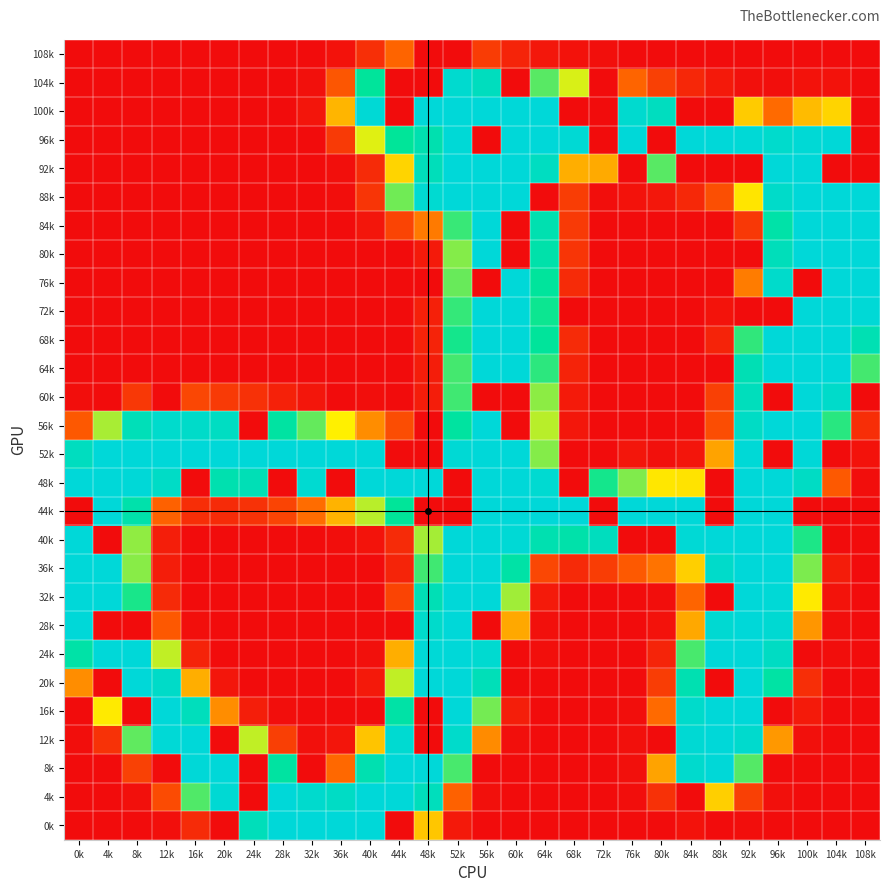

Reading right to left, transcribe all the data shown in this chart.

108k: 108k=0	104k=0	100k=0	96k=0	92k=0	88k=0	84k=0	80k=0	76k=0	72k=2	68k=4	64k=8	60k=17	56k=34	52k=0	48k=0	44k=63	40k=25	36k=4	32k=0	28k=0	24k=0	20k=0	16k=0	12k=0	8k=0	4k=0	0k=0
104k: 108k=0	104k=4	100k=4	96k=1	92k=3	88k=9	84k=19	80k=37	76k=63	72k=0	68k=137	64k=169	60k=0	56k=229	52k=246	48k=0	44k=0	40k=194	36k=53	32k=3	28k=0	24k=0	20k=0	16k=0	12k=0	8k=0	4k=0	0k=0
100k: 108k=0	104k=114	100k=103	96k=66	92k=110	88k=0	84k=0	80k=230	76k=246	72k=0	68k=0	64k=255	60k=255	56k=255	52k=255	48k=255	44k=0	40k=252	36k=100	32k=6	28k=0	24k=0	20k=0	16k=0	12k=0	8k=0	4k=0	0k=0
96k: 108k=0	104k=254	100k=252	96k=243	92k=253	88k=255	84k=255	80k=0	76k=255	72k=0	68k=251	64k=255	60k=255	56k=0	52k=253	48k=214	44k=192	40k=135	36k=33	32k=0	28k=0	24k=0	20k=0	16k=0	12k=0	8k=0	4k=0	0k=0
92k: 108k=0	104k=0	100k=255	96k=255	92k=0	88k=0	84k=0	80k=169	76k=0	72k=95	68k=97	64k=232	60k=255	56k=255	52k=255	48k=225	44k=114	40k=22	36k=2	32k=0	28k=0	24k=0	20k=0	16k=0	12k=0	8k=0	4k=0	0k=0
88k: 108k=255	104k=255	100k=255	96k=240	92k=122	88k=48	84k=20	80k=8	76k=4	72k=1	68k=35	64k=0	60k=255	56k=255	52k=255	48k=248	44k=163	40k=29	36k=1	32k=0	28k=0	24k=0	20k=0	16k=0	12k=0	8k=0	4k=0	0k=0
84k: 108k=255	104k=255	100k=255	96k=207	92k=31	88k=0	84k=0	80k=0	76k=0	72k=0	68k=33	64k=215	60k=0	56k=255	52k=177	48k=73	44k=40	40k=7	36k=0	32k=0	28k=0	24k=0	20k=0	16k=0	12k=0	8k=0	4k=0	0k=0
80k: 108k=255	104k=255	100k=255	96k=225	92k=0	88k=0	84k=0	80k=0	76k=0	72k=0	68k=29	64k=209	60k=0	56k=255	52k=158	48k=10	44k=0	40k=0	36k=0	32k=0	28k=0	24k=0	20k=0	16k=0	12k=0	8k=0	4k=0	0k=0
76k: 108k=255	104k=255	100k=0	96k=242	92k=74	88k=0	84k=0	80k=0	76k=0	72k=0	68k=22	64k=195	60k=255	56k=0	52k=165	48k=0	44k=0	40k=0	36k=0	32k=0	28k=0	24k=0	20k=0	16k=0	12k=0	8k=0	4k=0	0k=0
72k: 108k=253	104k=255	100k=255	96k=0	92k=0	88k=5	84k=0	80k=0	76k=0	72k=0	68k=0	64k=188	60k=255	56k=255	52k=178	48k=14	44k=0	40k=0	36k=0	32k=0	28k=0	24k=0	20k=0	16k=0	12k=0	8k=0	4k=0	0k=0
68k: 108k=218	104k=255	100k=255	96k=255	92k=179	88k=16	84k=0	80k=0	76k=0	72k=0	68k=22	64k=194	60k=255	56k=255	52k=186	48k=16	44k=0	40k=0	36k=0	32k=0	28k=0	24k=0	20k=0	16k=0	12k=0	8k=0	4k=0	0k=0
64k: 108k=174	104k=255	100k=255	96k=255	92k=219	88k=0	84k=0	80k=0	76k=0	72k=0	68k=16	64k=180	60k=255	56k=255	52k=174	48k=12	44k=0	40k=0	36k=0	32k=0	28k=0	24k=0	20k=0	16k=0	12k=0	8k=0	4k=0	0k=0
60k: 108k=0	104k=241	100k=255	96k=0	92k=227	88k=37	84k=0	80k=0	76k=0	72k=0	68k=10	64k=156	60k=0	56k=0	52k=175	48k=12	44k=0	40k=1	36k=0	32k=7	28k=15	24k=26	20k=33	16k=42	12k=0	8k=31	4k=0	0k=1
56k: 108k=24	104k=181	100k=255	96k=255	92k=236	88k=46	84k=1	80k=0	76k=0	72k=0	68k=8	64k=145	60k=0	56k=255	52k=199	48k=0	44k=46	40k=82	36k=127	32k=166	28k=201	24k=0	20k=233	16k=240	12k=243	8k=223	4k=149	0k=54
52k: 108k=4	104k=0	100k=254	96k=0	92k=253	88k=92	84k=6	80k=3	76k=7	72k=0	68k=0	64k=158	60k=255	56k=255	52k=251	48k=0	44k=0	40k=255	36k=255	32k=255	28k=255	24k=255	20k=255	16k=255	12k=255	8k=255	4k=255	0k=230
48k: 108k=1	104k=55	100k=235	96k=255	92k=255	88k=0	84k=121	80k=123	76k=159	72k=186	68k=0	64k=248	60k=255	56k=255	52k=0	48k=255	44k=255	40k=255	36k=0	32k=248	28k=0	24k=221	20k=214	16k=0	12k=237	8k=254	4k=255	0k=255
44k: 108k=0	104k=0	100k=0	96k=255	92k=255	88k=0	84k=255	80k=255	76k=255	72k=0	68k=255	64k=255	60k=255	56k=255	52k=0	48k=0	44k=192	40k=145	36k=99	32k=67	28k=40	24k=27	20k=22	16k=24	12k=61	8k=210	4k=255	0k=0
40k: 108k=0	104k=0	100k=184	96k=255	92k=255	88k=255	84k=252	80k=0	76k=0	72k=229	68k=209	64k=215	60k=252	56k=255	52k=255	48k=150	44k=22	40k=5	36k=1	32k=0	28k=0	24k=0	20k=0	16k=0	12k=13	8k=155	4k=0	0k=255
36k: 108k=0	104k=11	100k=160	96k=255	92k=255	88k=241	84k=112	80k=70	76k=55	72k=35	68k=21	64k=42	60k=205	56k=255	52k=255	48k=175	44k=17	40k=0	36k=0	32k=0	28k=0	24k=0	20k=0	16k=0	12k=12	8k=157	4k=255	0k=255
32k: 108k=0	104k=5	100k=124	96k=253	92k=255	88k=0	84k=63	80k=1	76k=0	72k=0	68k=0	64k=10	60k=151	56k=255	52k=255	48k=220	44k=40	40k=0	36k=0	32k=0	28k=0	24k=0	20k=0	16k=0	12k=21	8k=185	4k=255	0k=255
28k: 108k=0	104k=2	100k=86	96k=249	92k=255	88k=249	84k=94	80k=4	76k=0	72k=0	68k=0	64k=3	60k=94	56k=0	52k=255	48k=242	44k=0	40k=0	36k=0	32k=0	28k=0	24k=0	20k=0	16k=2	12k=54	8k=0	4k=0	0k=255
24k: 108k=0	104k=1	100k=0	96k=234	92k=255	88k=255	84k=173	80k=17	76k=0	72k=0	68k=0	64k=2	60k=0	56k=247	52k=255	48k=253	44k=97	40k=3	36k=0	32k=0	28k=0	24k=0	20k=0	16k=16	12k=143	8k=255	4k=255	0k=206
20k: 108k=0	104k=0	100k=24	96k=203	92k=255	88k=0	84k=216	80k=35	76k=0	72k=0	68k=0	64k=0	60k=0	56k=223	52k=255	48k=255	44k=143	40k=9	36k=0	32k=0	28k=0	24k=0	20k=7	16k=97	12k=239	8k=255	4k=0	0k=82
16k: 108k=0	104k=0	100k=10	96k=0	92k=255	88k=255	84k=242	80k=66	76k=1	72k=0	68k=0	64k=0	60k=13	56k=162	52k=255	48k=0	44k=205	40k=0	36k=0	32k=0	28k=1	24k=13	20k=82	16k=227	12k=255	8k=0	4k=124	0k=0
12k: 108k=0	104k=0	100k=3	96k=87	92k=244	88k=255	84k=250	80k=0	76k=3	72k=0	68k=0	64k=0	60k=2	56k=81	52k=242	48k=0	44k=248	40k=107	36k=6	32k=3	28k=36	24k=143	20k=0	16k=255	12k=253	8k=167	4k=27	0k=1
8k: 108k=0	104k=0	100k=0	96k=0	92k=170	88k=254	84k=244	80k=92	76k=3	72k=0	68k=0	64k=0	60k=0	56k=0	52k=173	48k=255	44k=255	40k=215	36k=65	32k=0	28k=200	24k=0	20k=255	16k=254	12k=0	8k=38	4k=0	0k=0
4k: 108k=0	104k=0	100k=0	96k=3	92k=37	88k=112	84k=0	80k=26	76k=1	72k=0	68k=0	64k=0	60k=0	56k=3	52k=61	48k=227	44k=255	40k=255	36k=236	32k=244	28k=255	24k=0	20k=250	16k=171	12k=45	8k=3	4k=0	0k=0
0k: 108k=0	104k=0	100k=0	96k=0	92k=1	88k=0	84k=4	80k=0	76k=0	72k=0	68k=0	64k=0	60k=0	56k=0	52k=9	48k=108	44k=0	40k=255	36k=255	32k=255	28k=255	24k=225	20k=0	16k=22	12k=2	8k=0	4k=0	0k=0